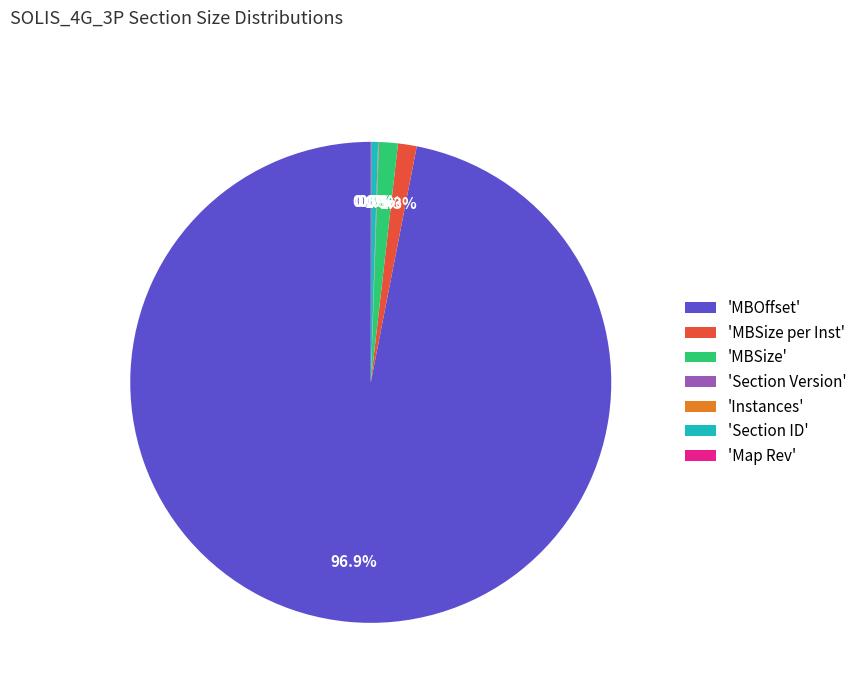

What is the largest slice in the pie chart?

'MBOffset'